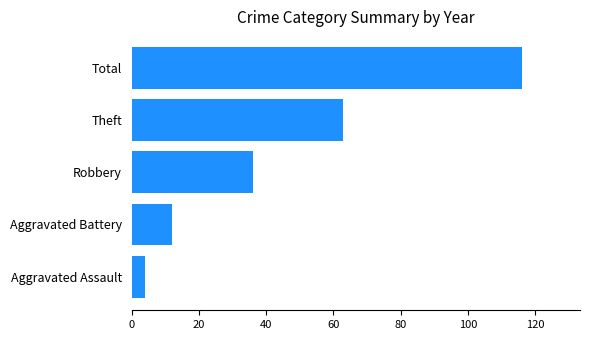

Where is the data nearest to the value 60?

Theft